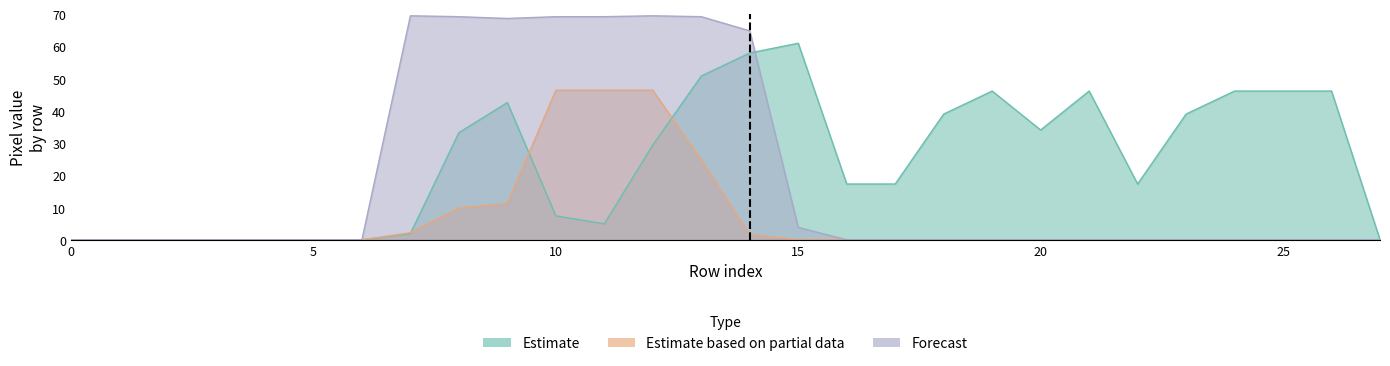

Between which two adjacent categories do Estimate and Estimate based on partial data first intersect?

7 and 8